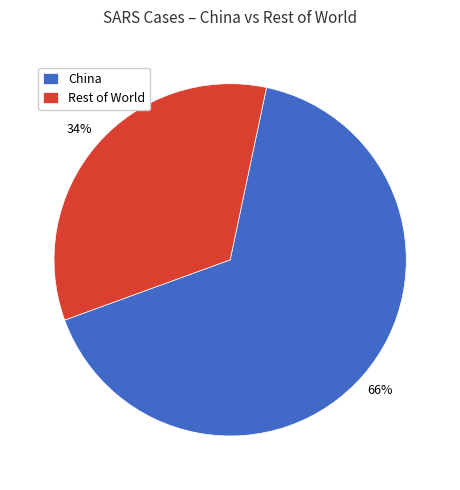

Between China and Rest of World, which is larger?

China